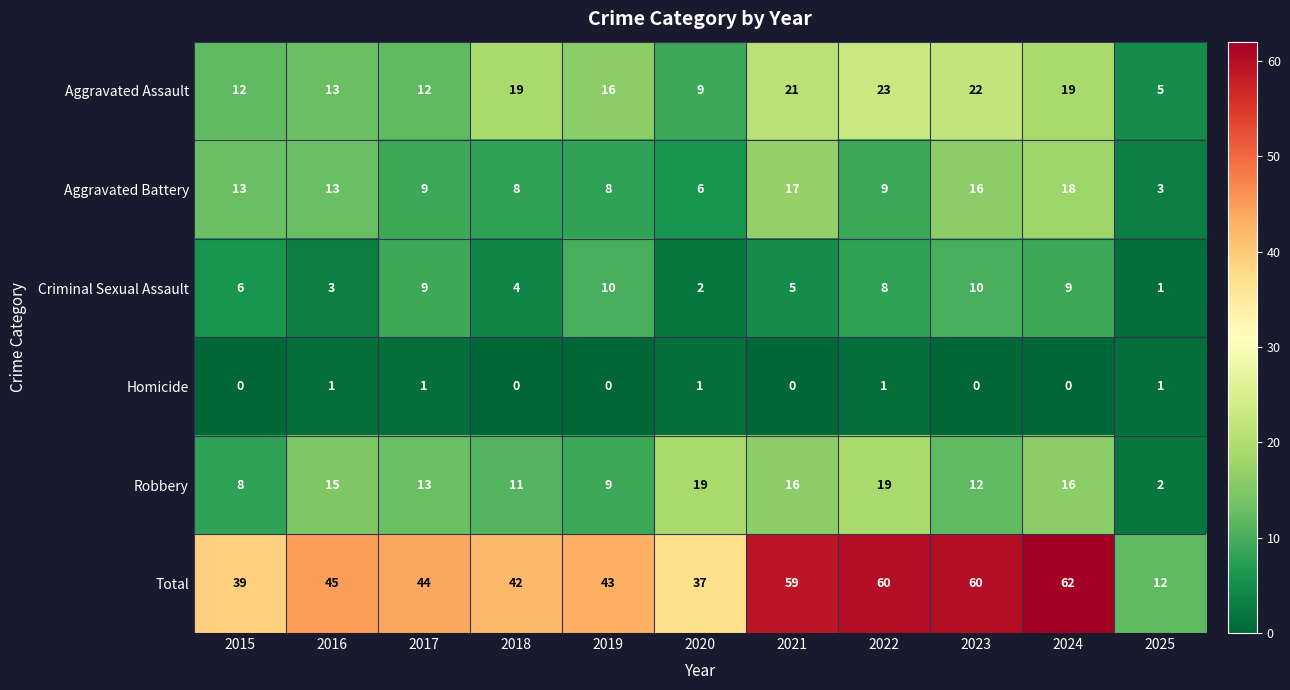

What is the sum of all Criminal Sexual Assault values?

67